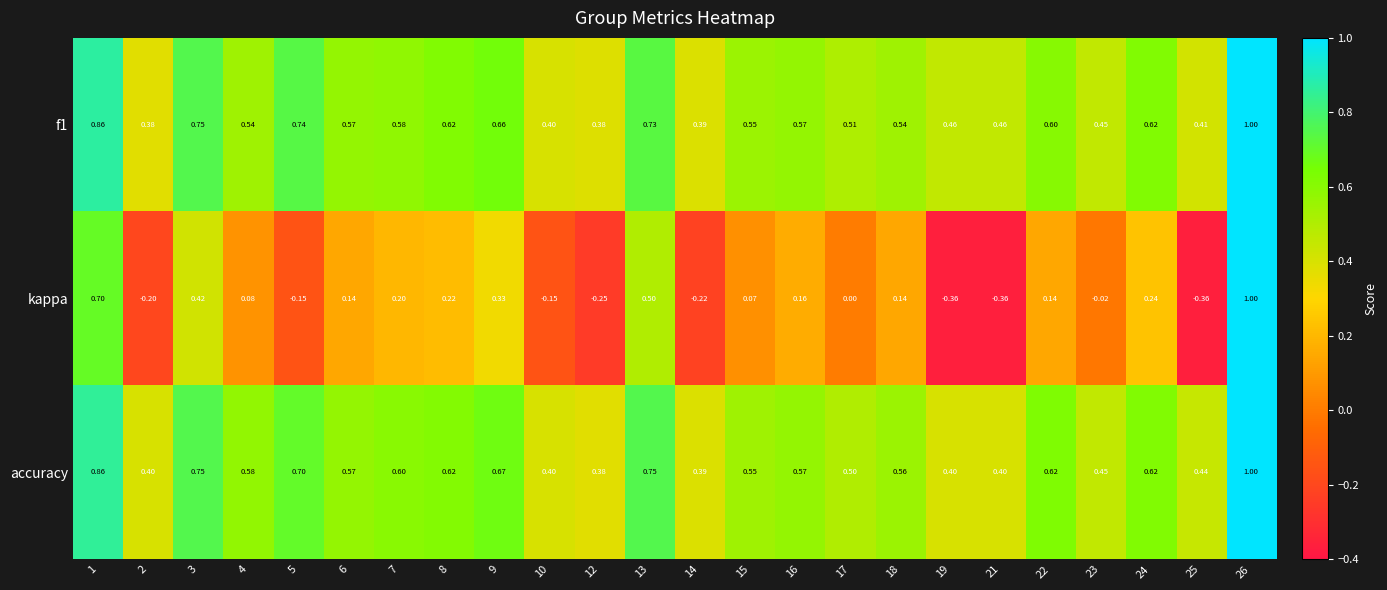

Which series has the largest range (max minus min)?

kappa